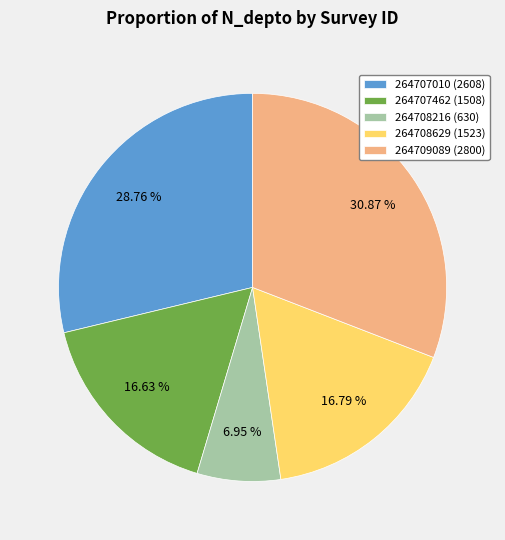

How much of the chart is everything except 264708629?

83.2%